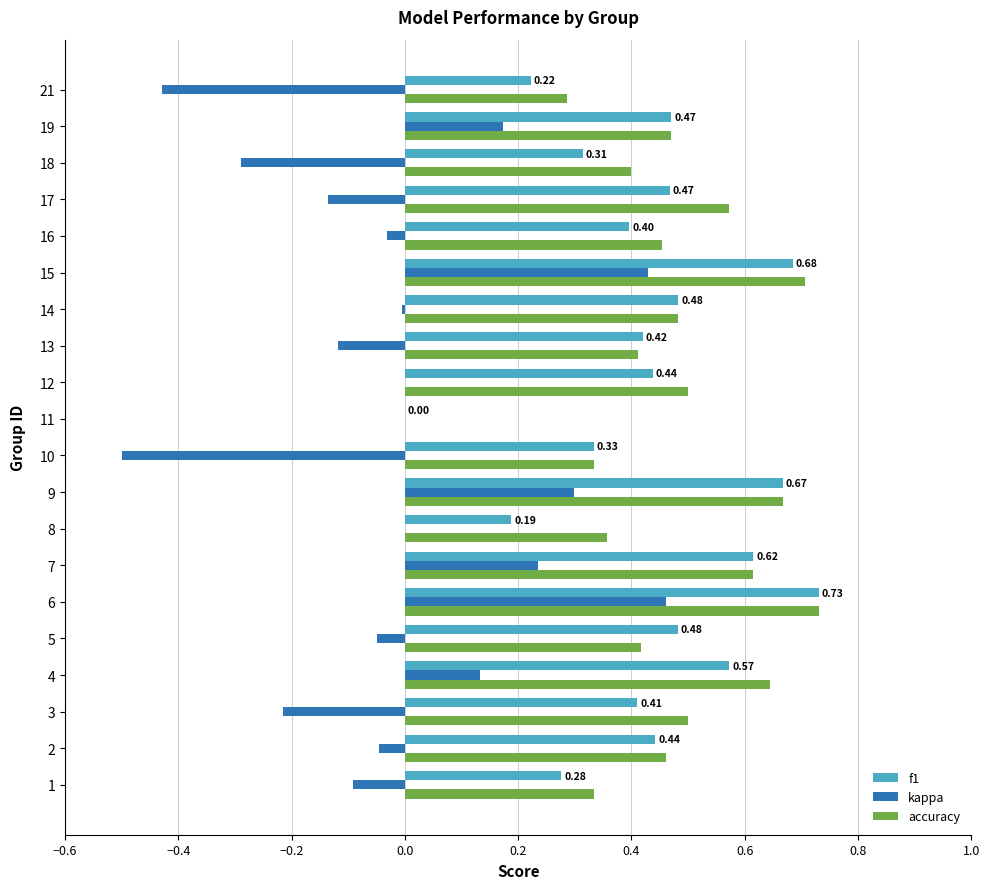

Which series changed the most between 1 and 2?

f1